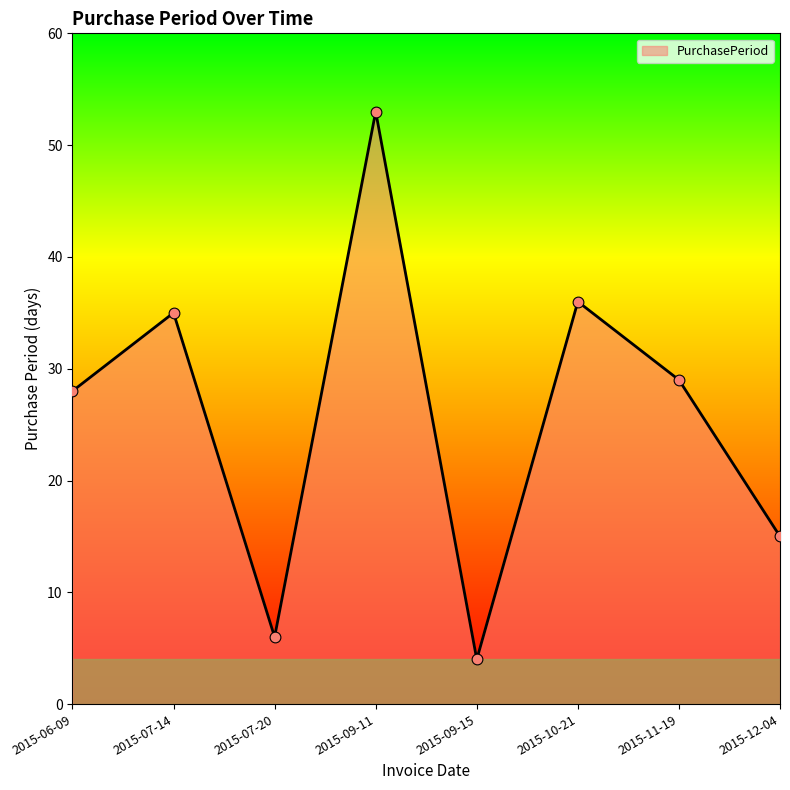

What is the ratio of the value at 2015-09-11 to the value at 2015-07-14?

1.5